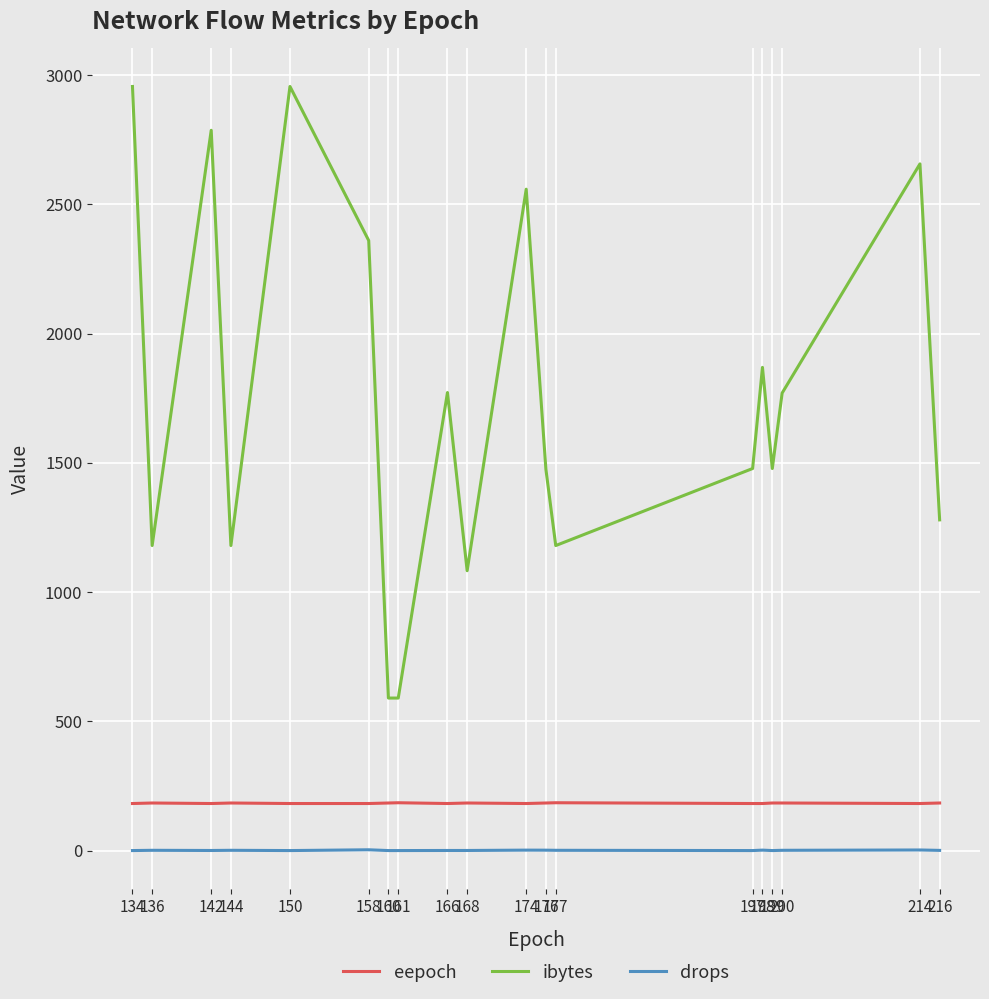

What is the spread (max minus min) of values at 176?

1473.5